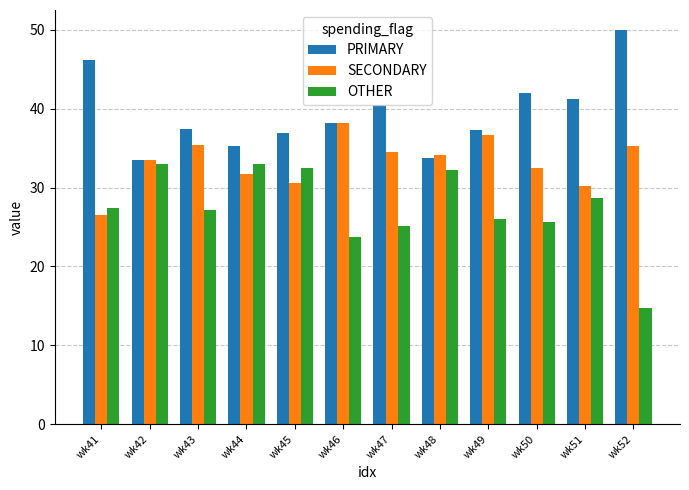

Which series has the largest total across all categories?

PRIMARY